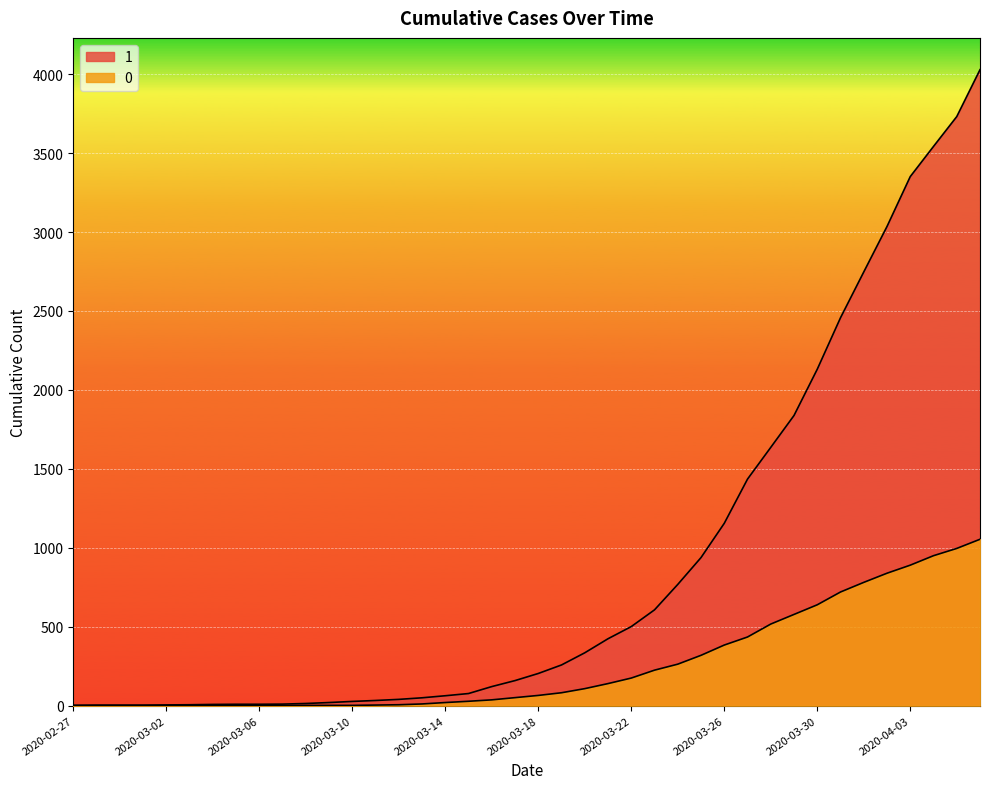

Which series has the largest total across all categories?

1